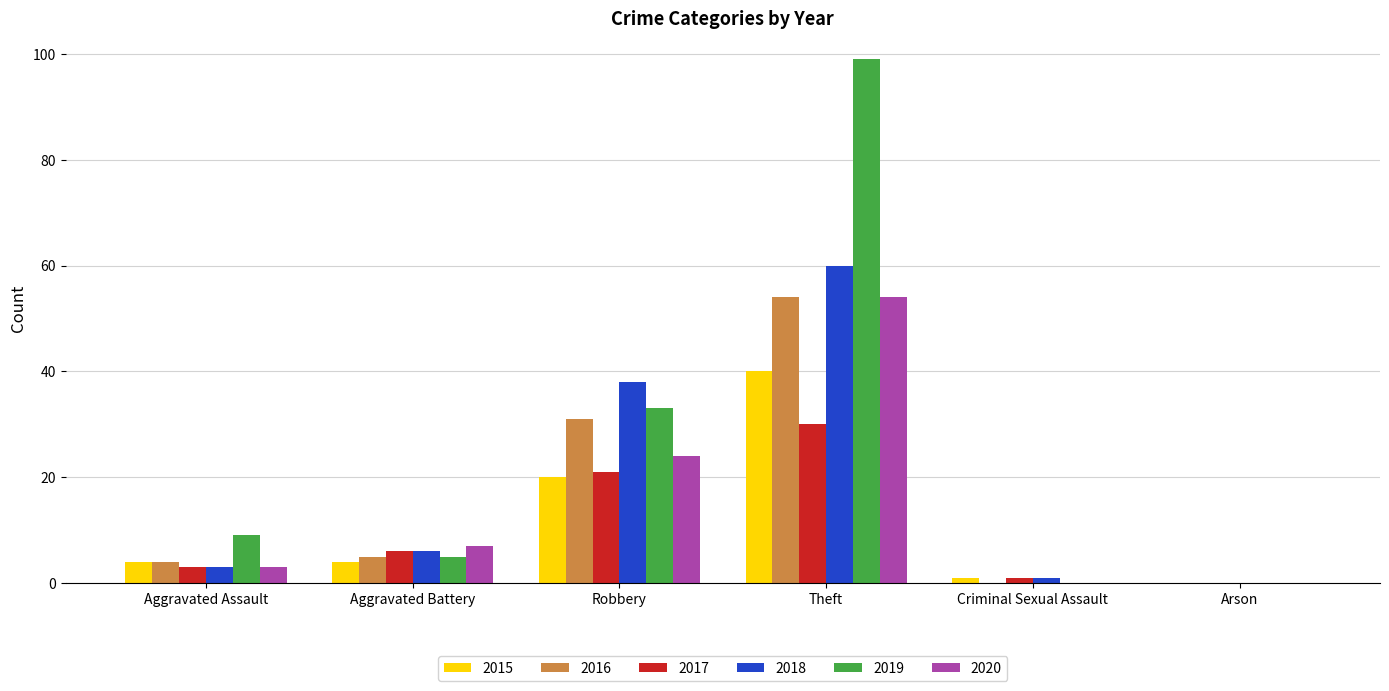

What is the sum of all 2018 values?

108